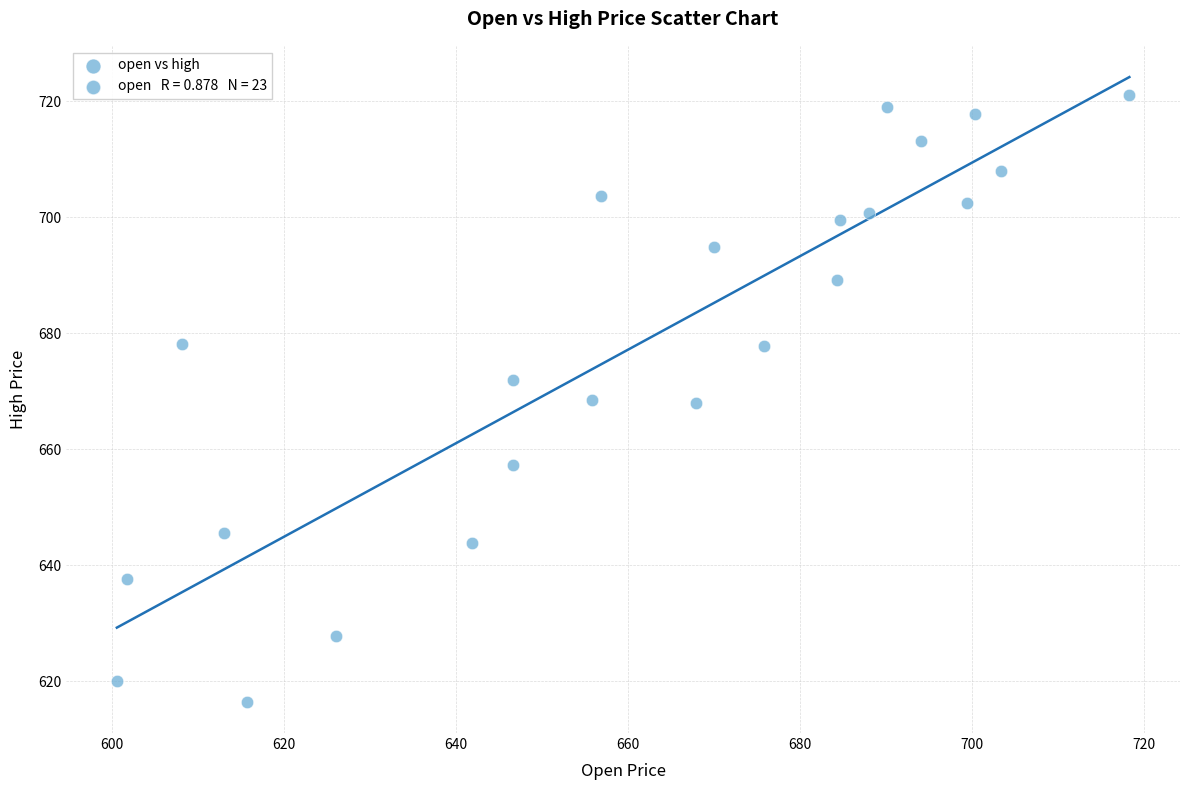

What is the range of Y values (max minus min)?

104.6